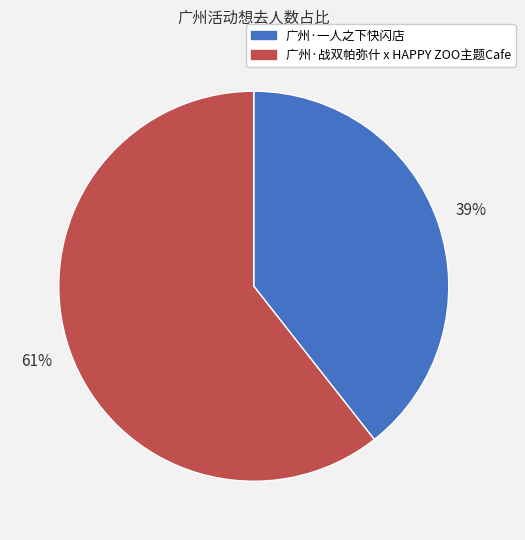

Is it true that 广州·一人之下快闪店 is 39% of the pie?

True